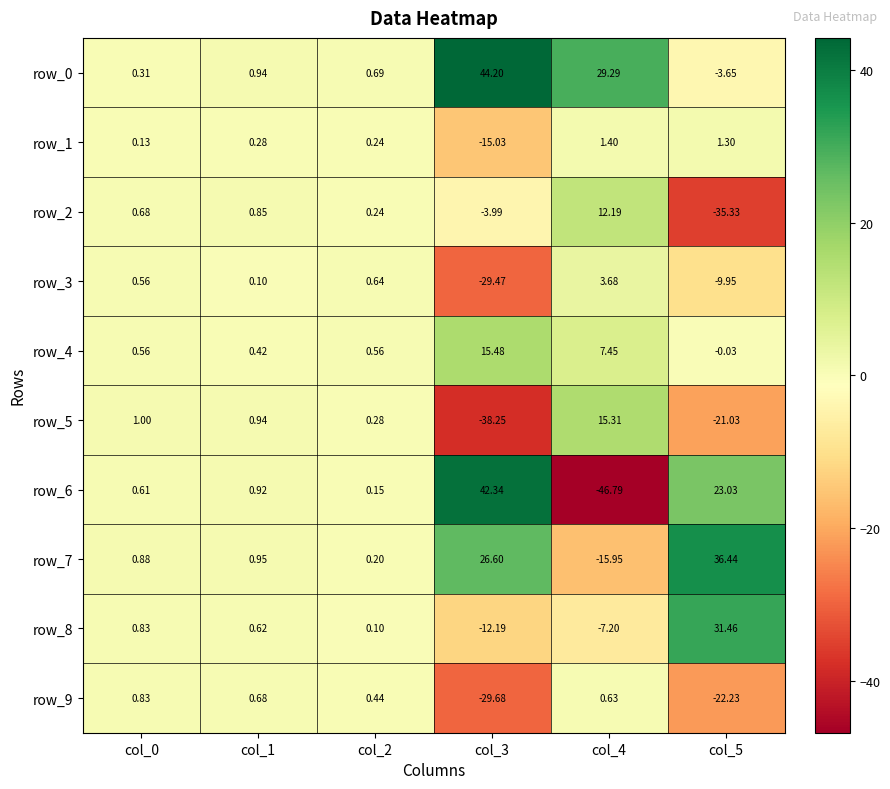

What is the difference between the maximum and minimum values in the row_3 series?

33.2